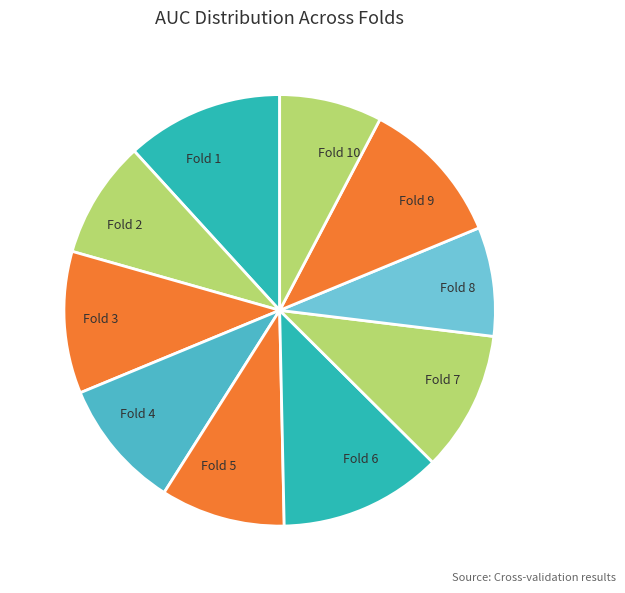

Does Fold 2 account for over 50% of the chart?

No